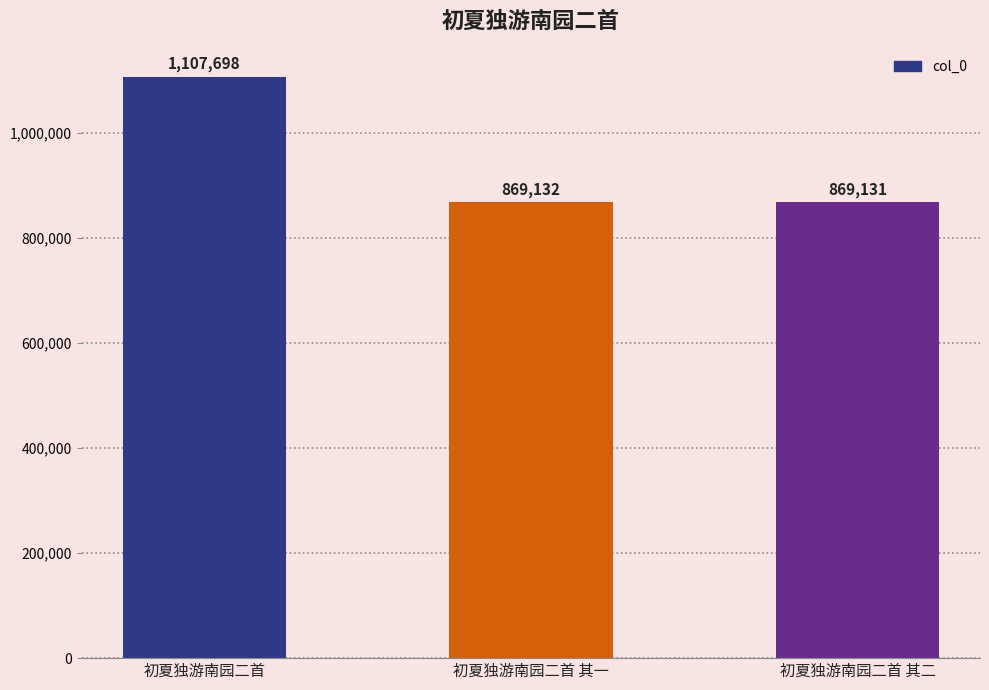

Rank the categories by value from highest to lowest.

初夏独游南园二首, 初夏独游南园二首 其一, 初夏独游南园二首 其二